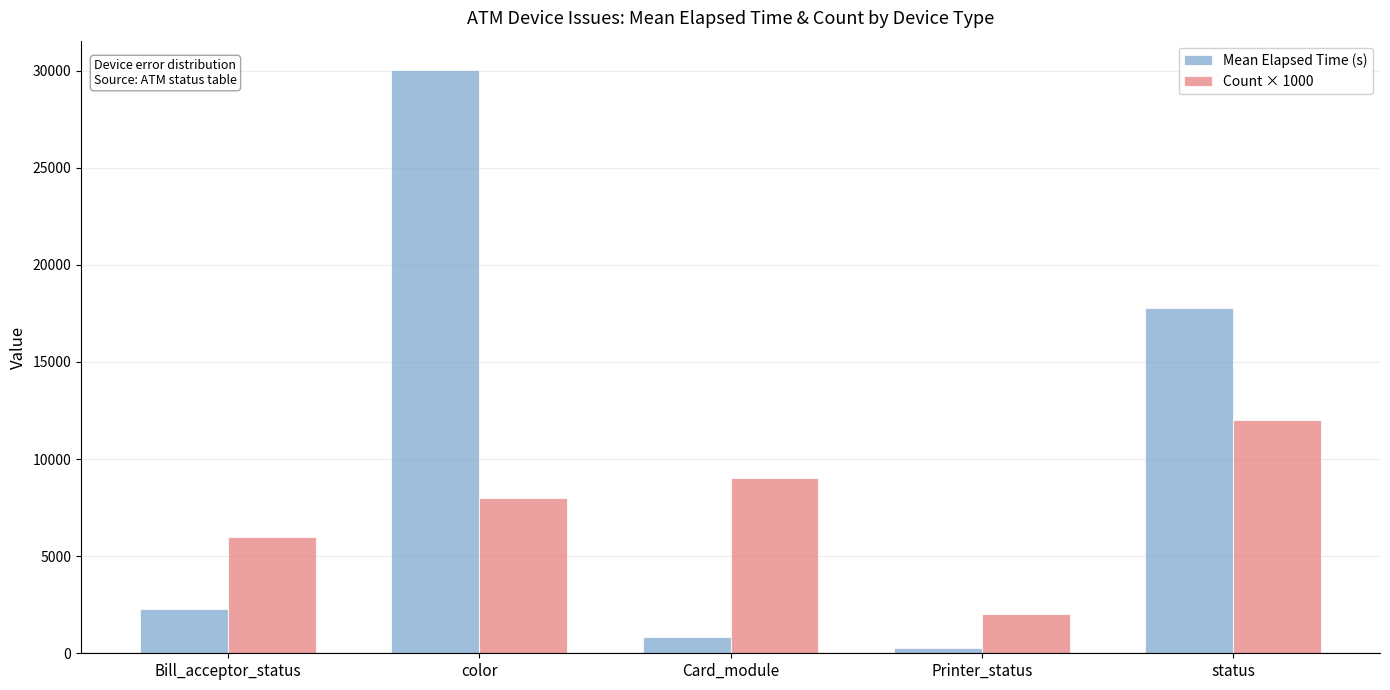

The Count × 1000 series shows 9000.0 at Card_module. True or false?

True